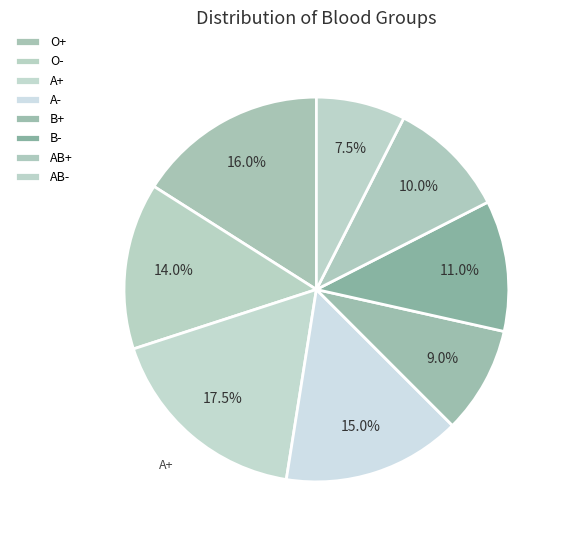

What is the change in value from O- to A+?

+7